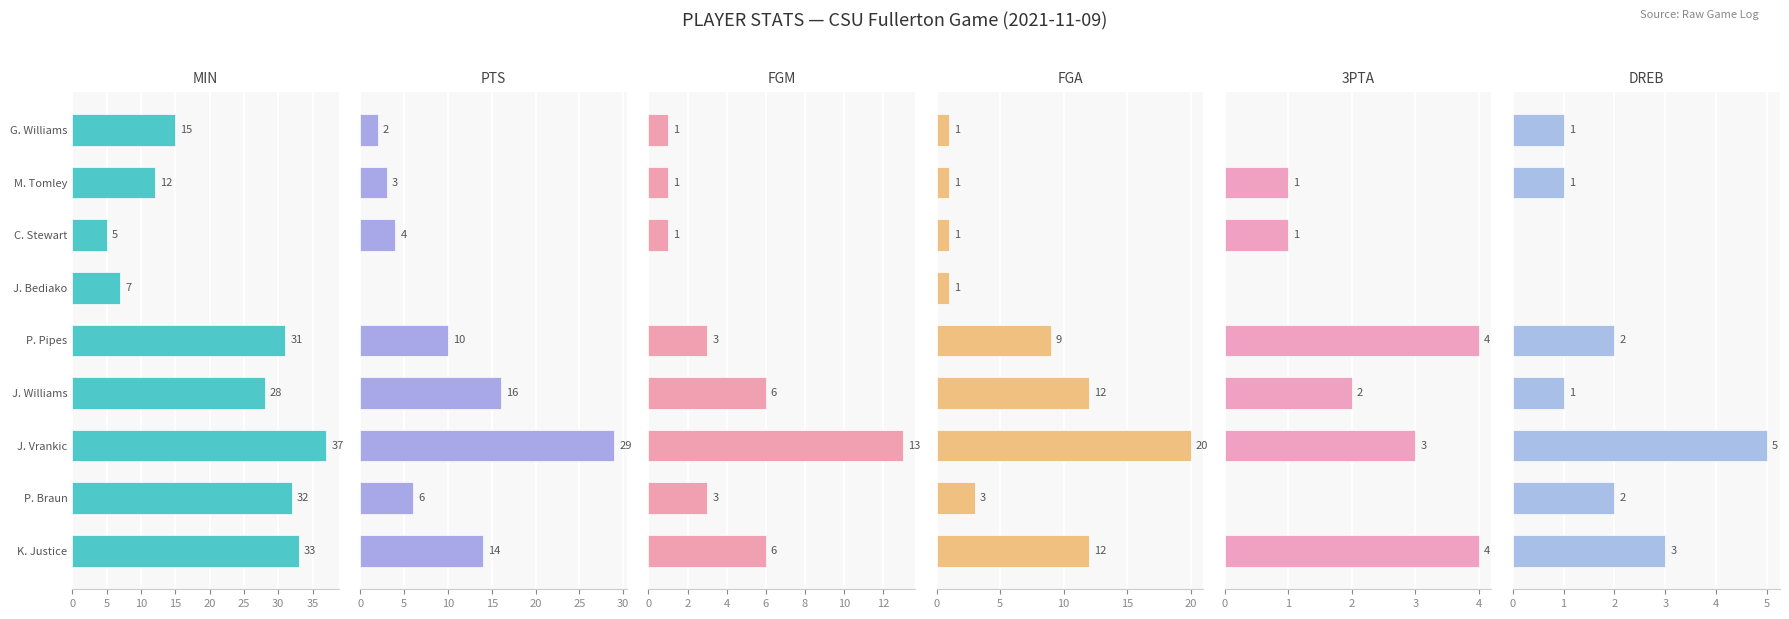

Reading right to left, extract all data points from this chart.

MIN: 15	12	5	7	31	28	37	32	33
PTS: 2	3	4	0	10	16	29	6	14
FGM: 1	1	1	0	3	6	13	3	6
FGA: 1	1	1	1	9	12	20	3	12
3PTA: 0	1	1	0	4	2	3	0	4
DREB: 1	1	0	0	2	1	5	2	3